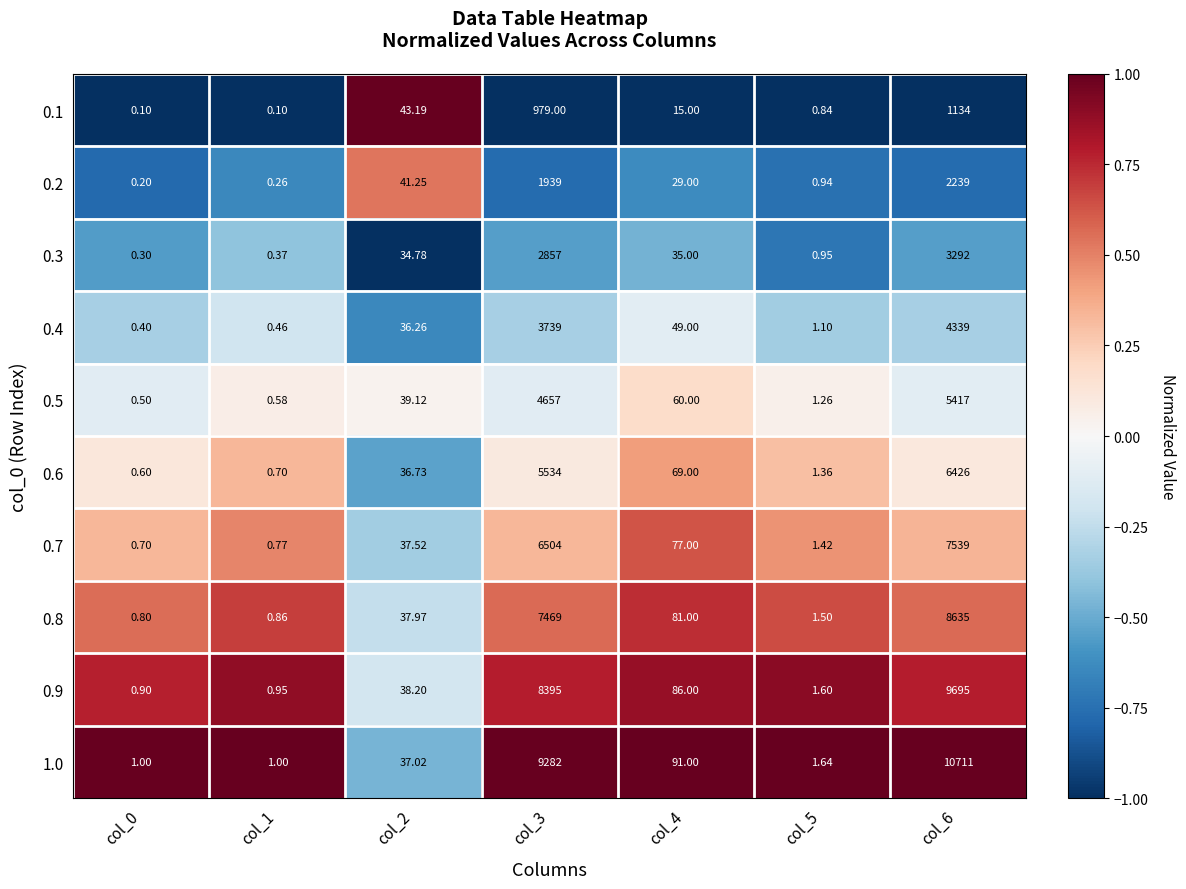

What is the greatest value displayed?

10711.0